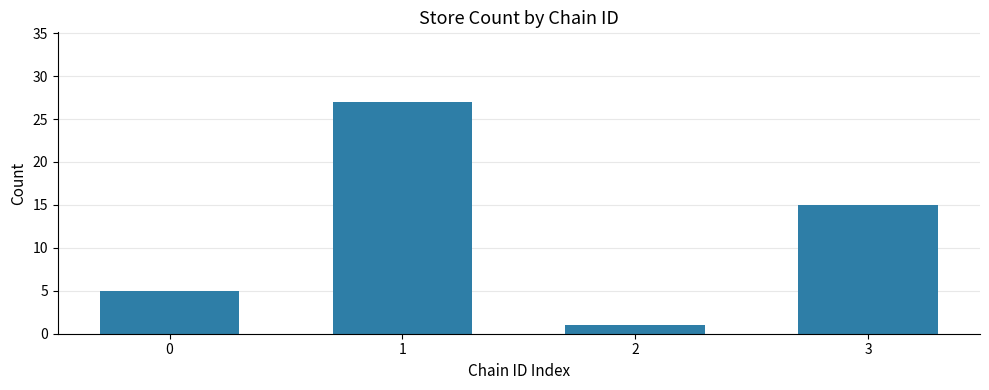

What value does the data have at 0, to the nearest 5?

5